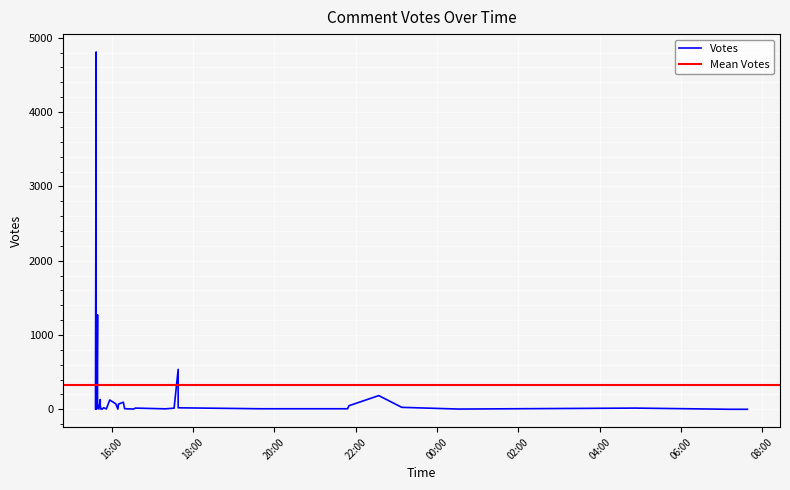

What is the sum of the values at 2019-09-19 16:17 and 2019-09-19 15:43?

148